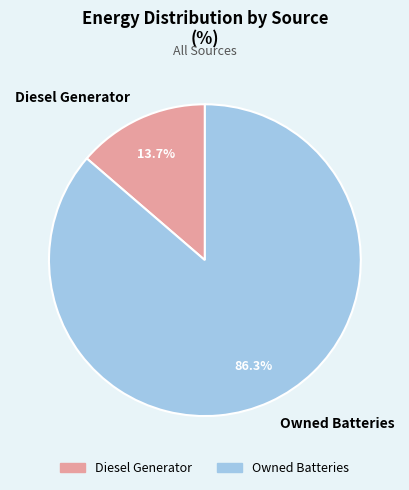

How much of the chart is everything except Owned Batteries?

13.7%